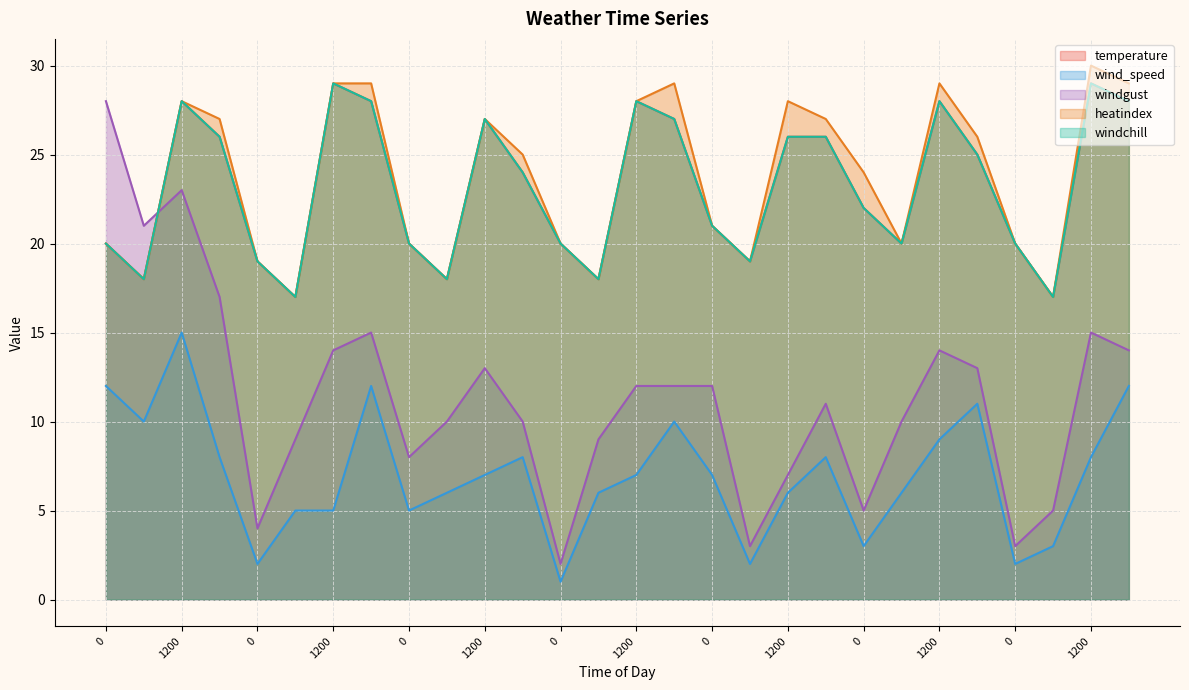

How many data points in windgust are above 12?

11